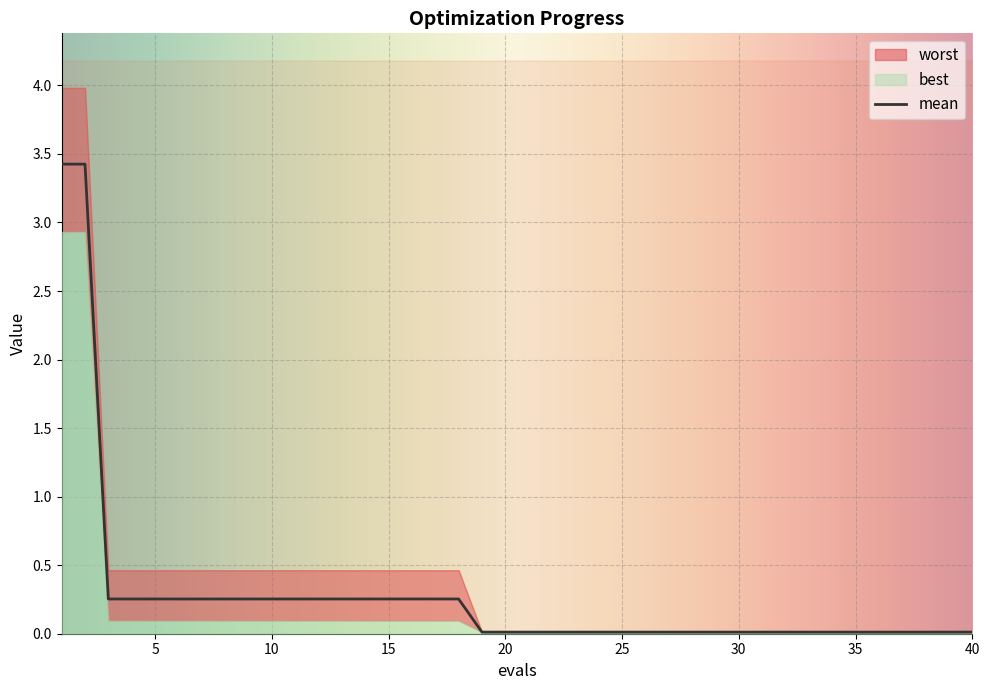

What is the maximum value for worst?

4.0